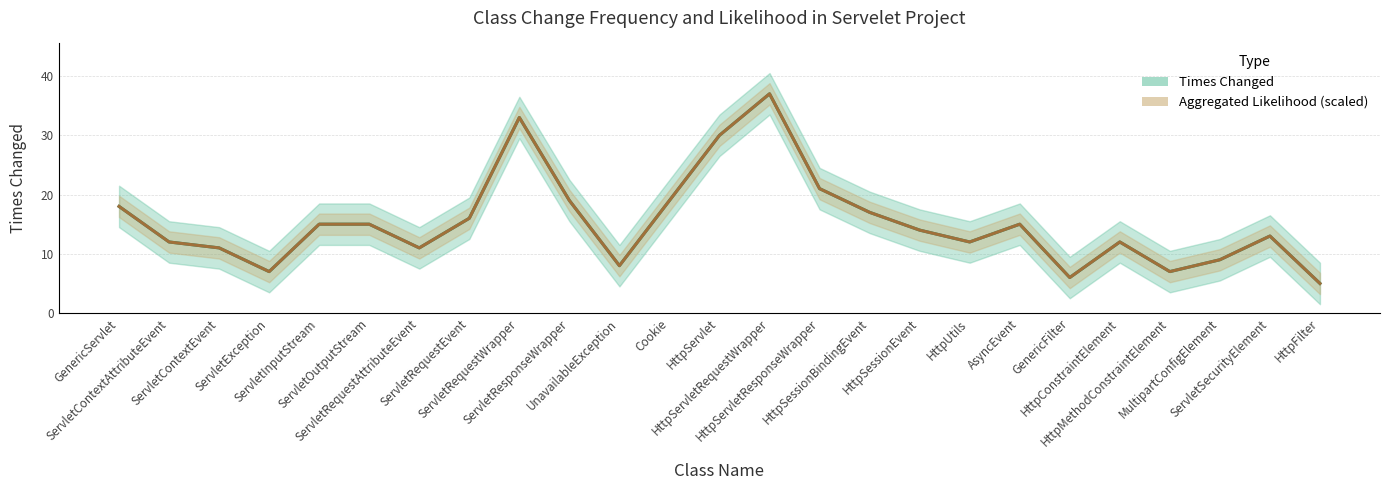

Reading right to left, what are all the values shown in this chart?

How many times observed class changed? (trend): 5	13	9	7	12	6	15	12	14	17	21	37	30	19	8	19	33	16	11	15	15	7	11	12	18
Aggregated likelihood (trend): 5	13	9	7	12	6	15	12	14	17	21	37	30	19	8	19	33	16	11	15	15	7	11	12	18